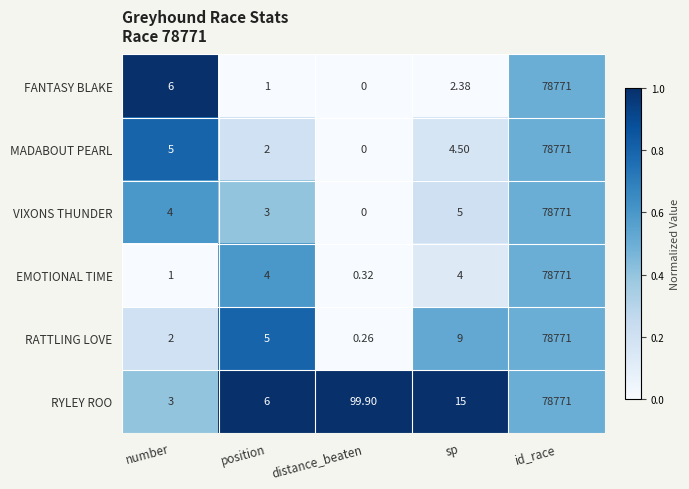

Which series changed the most between number and position?

FANTASY BLAKE